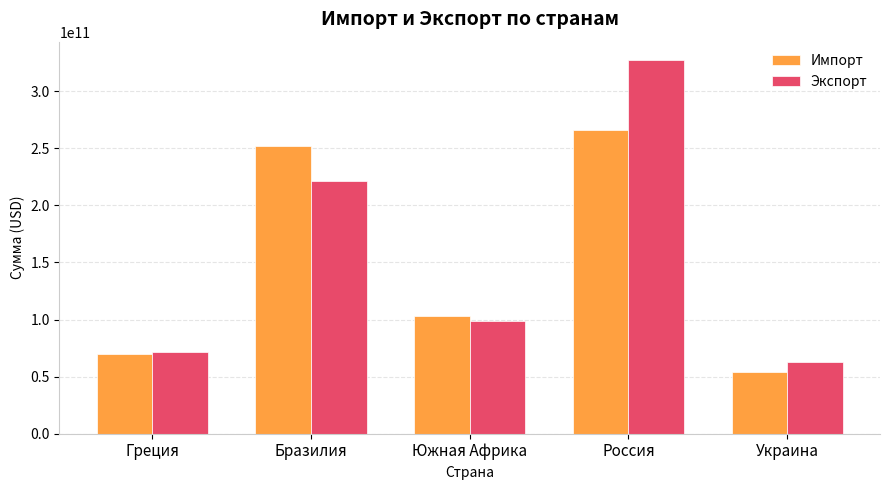

Which series has the largest range (max minus min)?

Экспорт